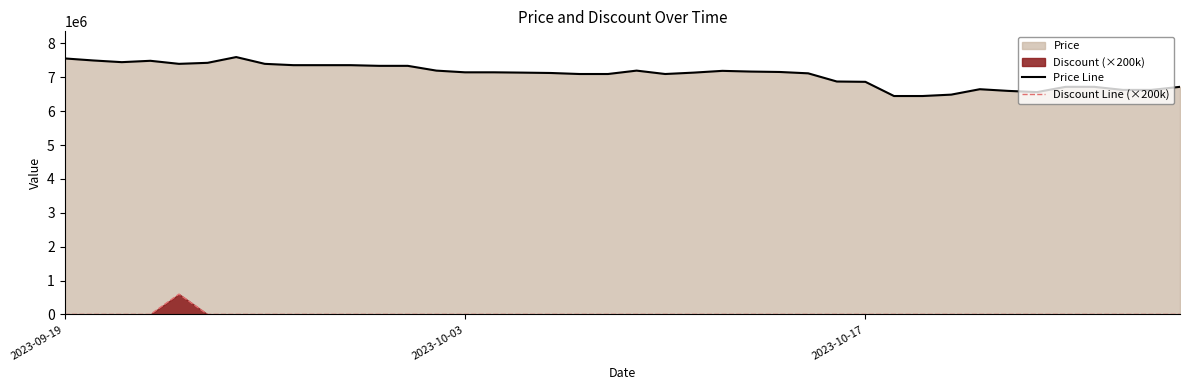

Which series has the largest total across all categories?

Price Line